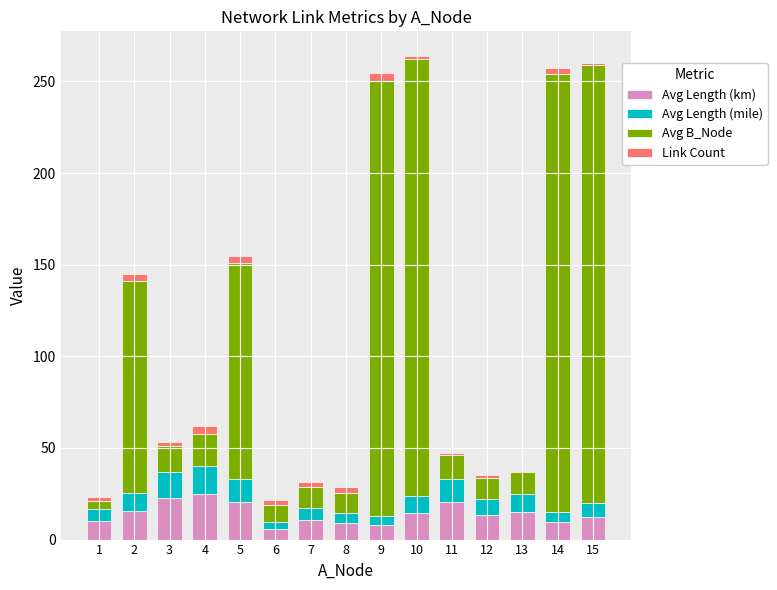

The value of Avg Length (km) at 5 is 10.0. True or false?

False